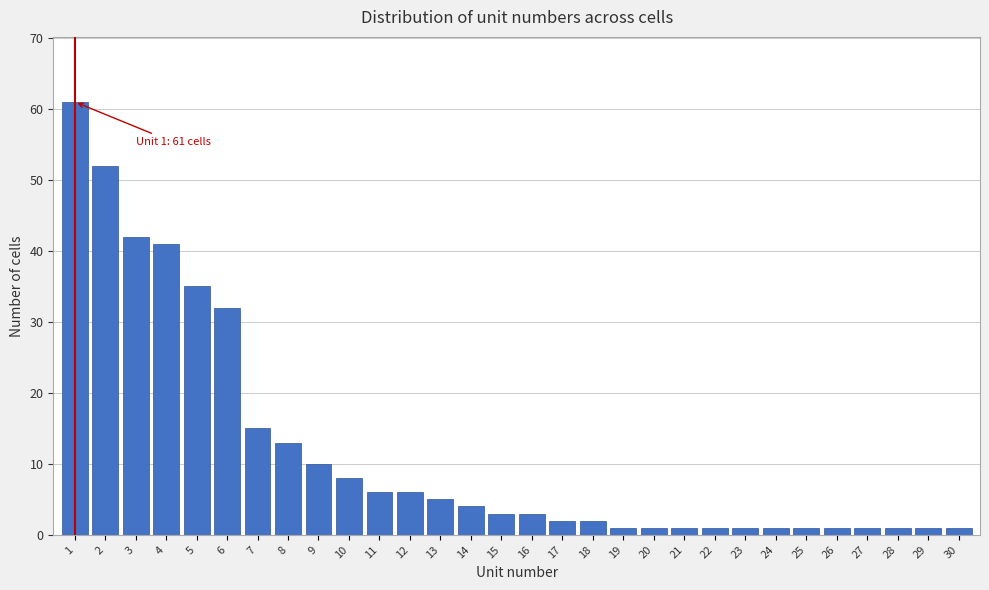

Reading left to right, list all the values displayed in this chart.

1=61	2=52	3=42	4=41	5=35	6=32	7=15	8=13	9=10	10=8	11=6	12=6	13=5	14=4	15=3	16=3	17=2	18=2	19=1	20=1	21=1	22=1	23=1	24=1	25=1	26=1	27=1	28=1	29=1	30=1